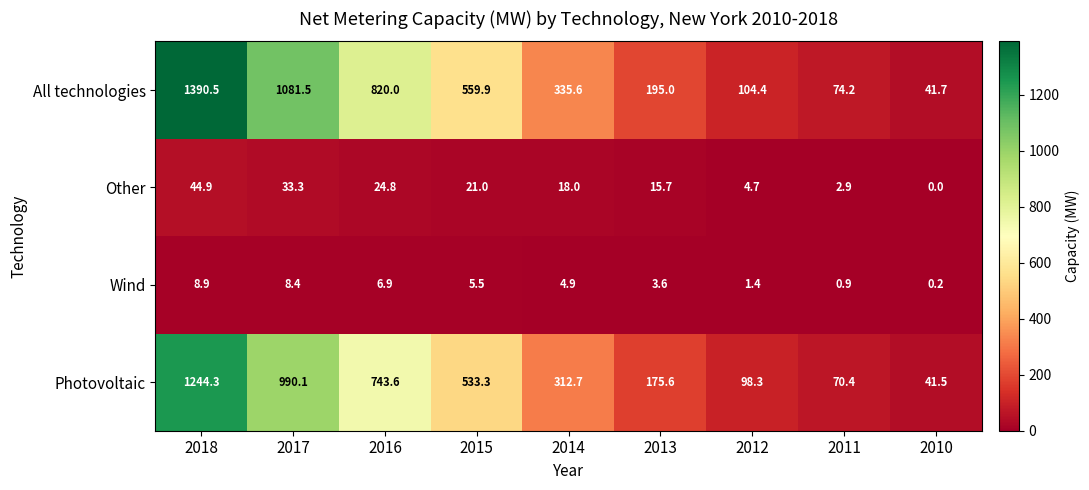

How many data points does each series have?

9